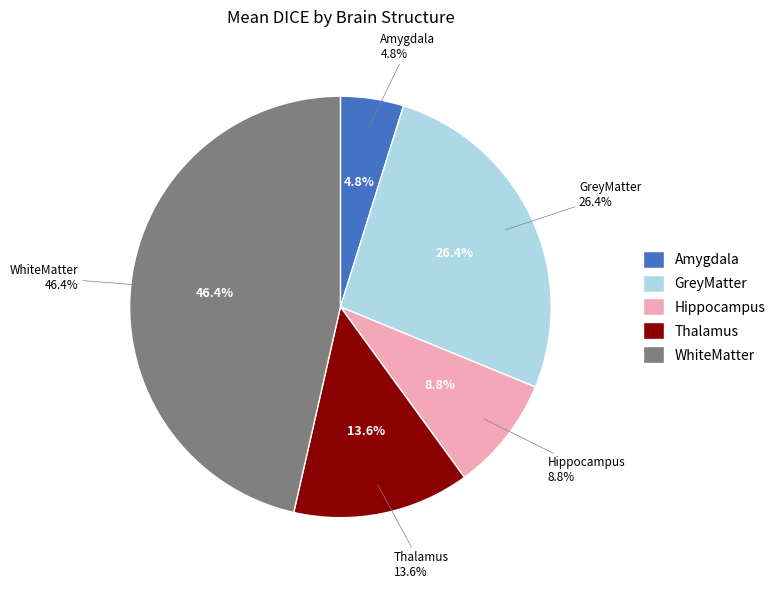

Rank the categories by value from highest to lowest.

WhiteMatter, GreyMatter, Thalamus, Hippocampus, Amygdala